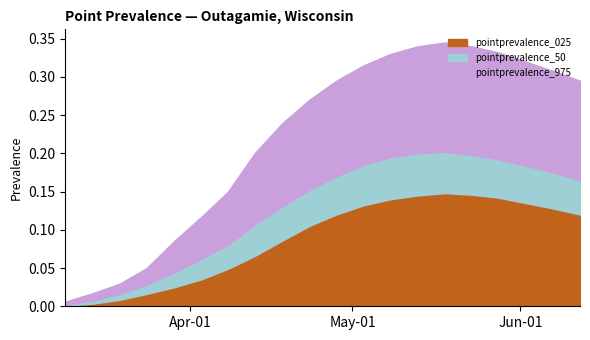

Which label corresponds to the smallest value in the chart?

2020-03-09